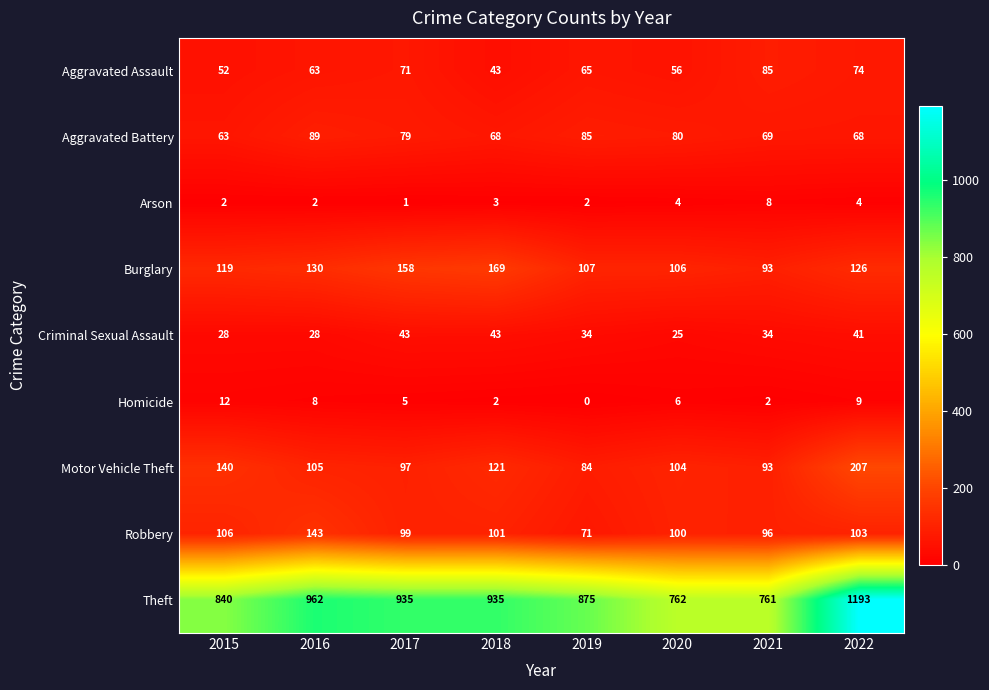

What is the average value of the Aggravated Battery series?

75